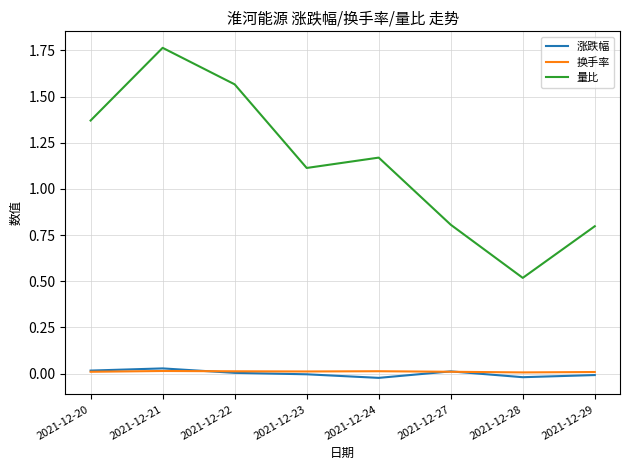

What are all the series names shown in the legend?

涨跌幅, 换手率, 量比